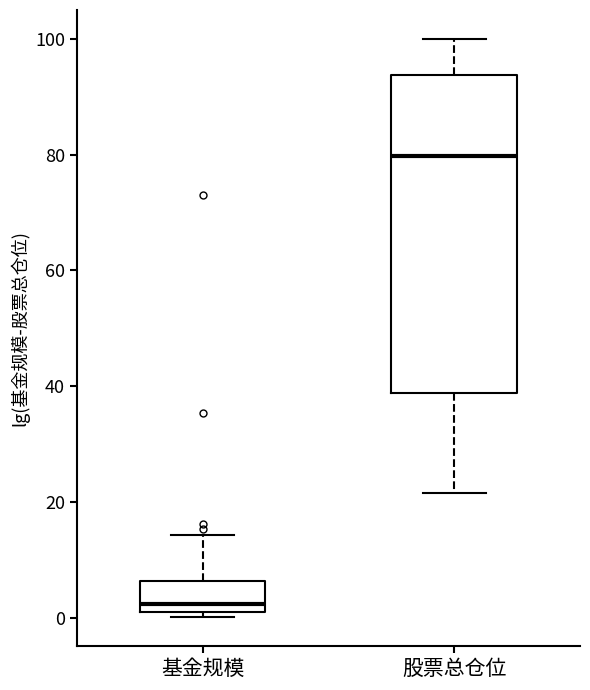

Reading left to right, transcribe this box plot: for each box, give where its median line is, the range the box spans, and where its two whiskers end, as read against the y-axis. The values are not printed on the chart, so give them approximately, as read against the axis.

基金规模: median 2, box 0 to 6, whiskers 0 (just below the box's lower edge) to 14
股票总仓位: median 80, box 38 to 94, whiskers 22 to 100